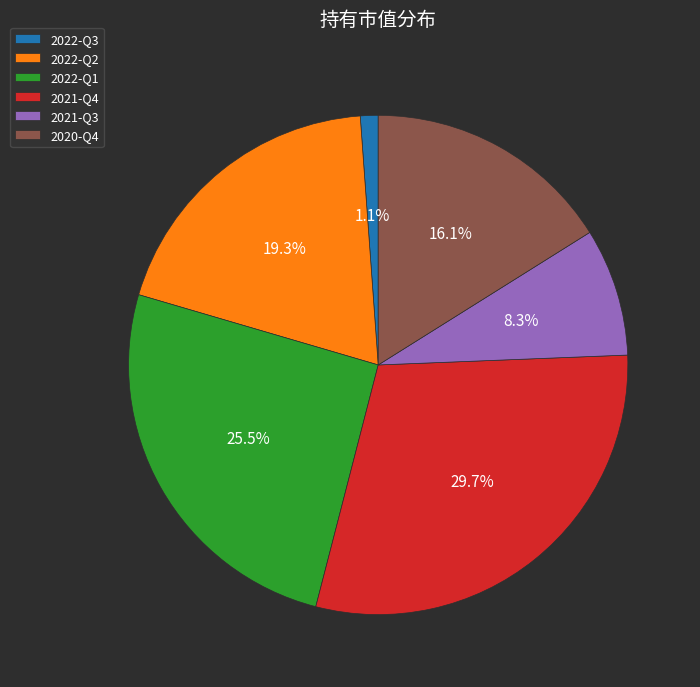

Is 2022-Q2 the majority of the pie?

No